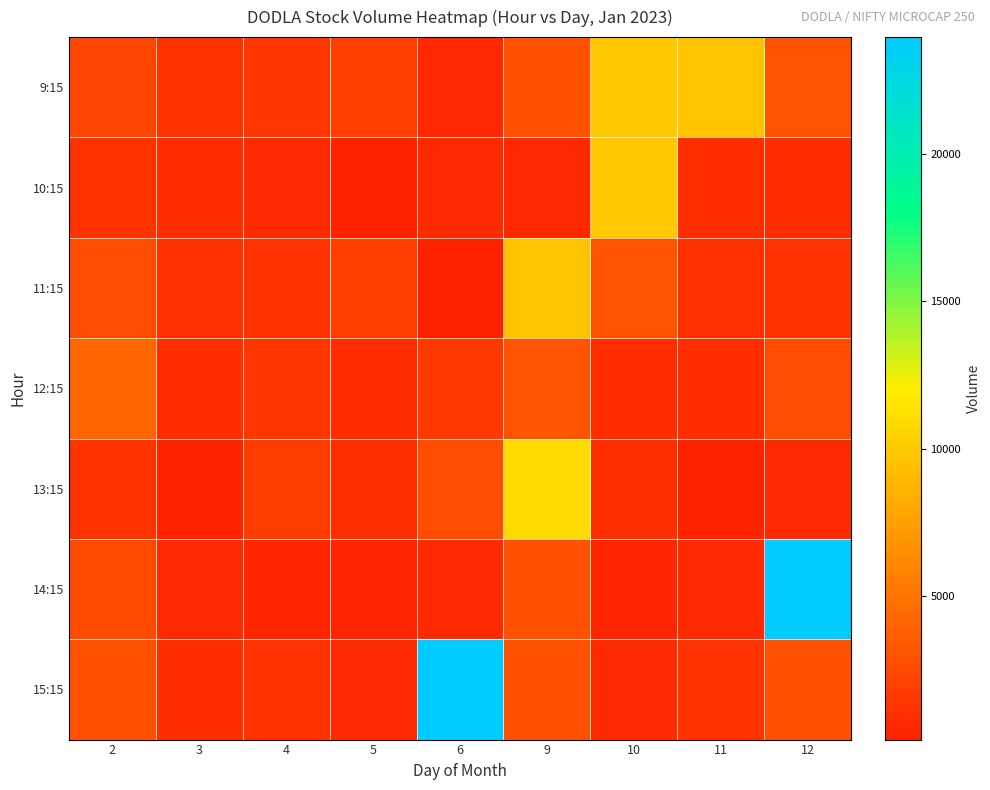

List the series in order of their peak value, lowest first.

12:15, 11:15, 9:15, 10:15, 13:15, 14:15, 15:15